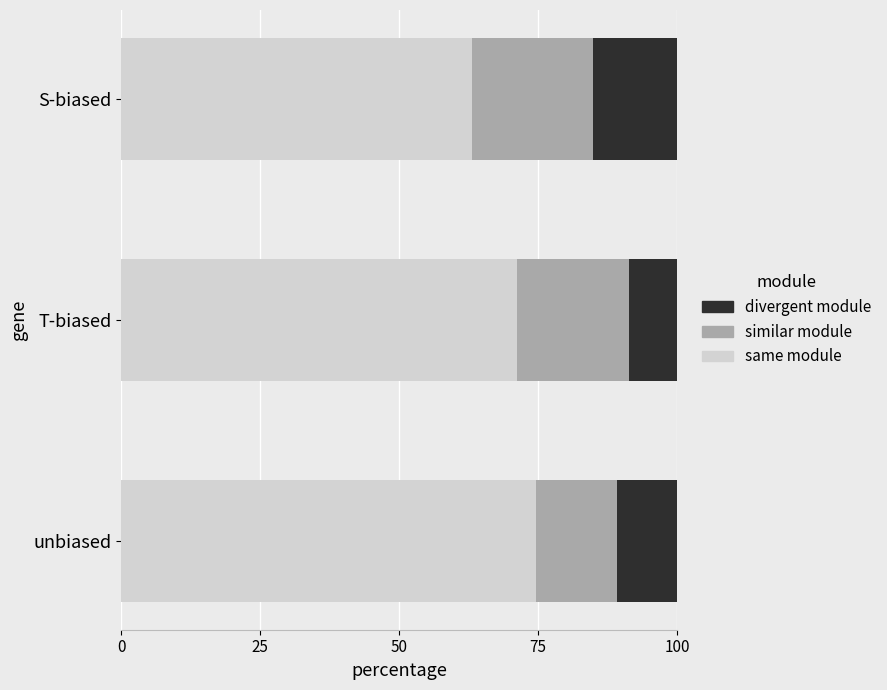

Rank the categories by same module value from lowest to highest.

S-biased, T-biased, unbiased